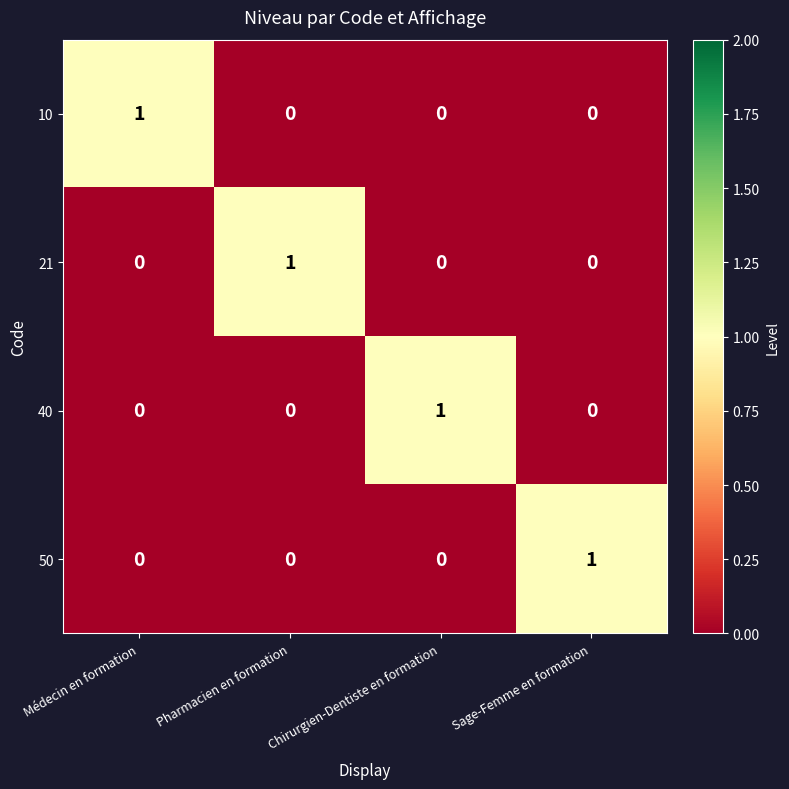

The 10 series shows 0 at Sage-Femme en formation. True or false?

True